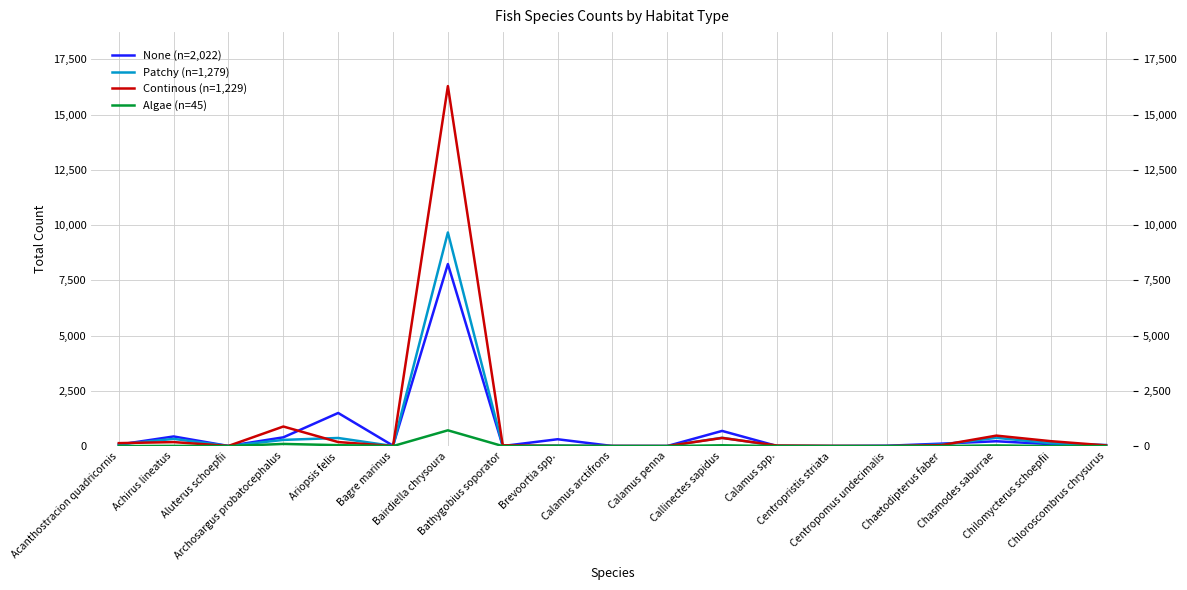

At which category does Patchy (n=1,279) reach its first local peak?

Achirus lineatus